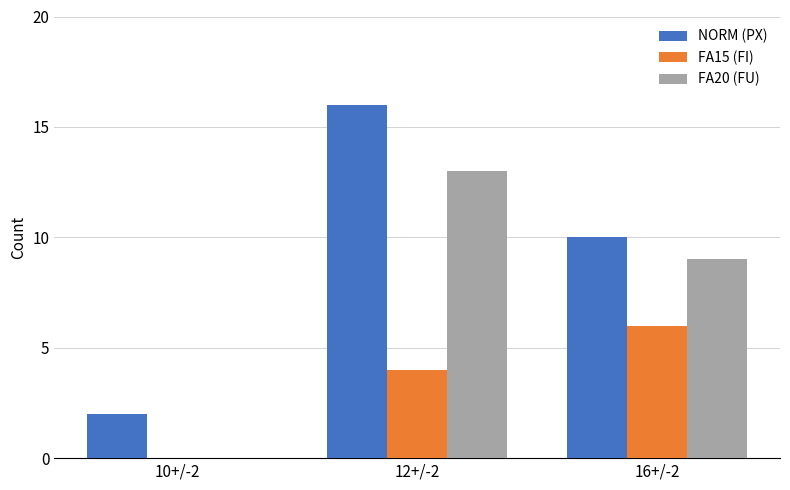

What is the total value across all series at 12+/-2?

33